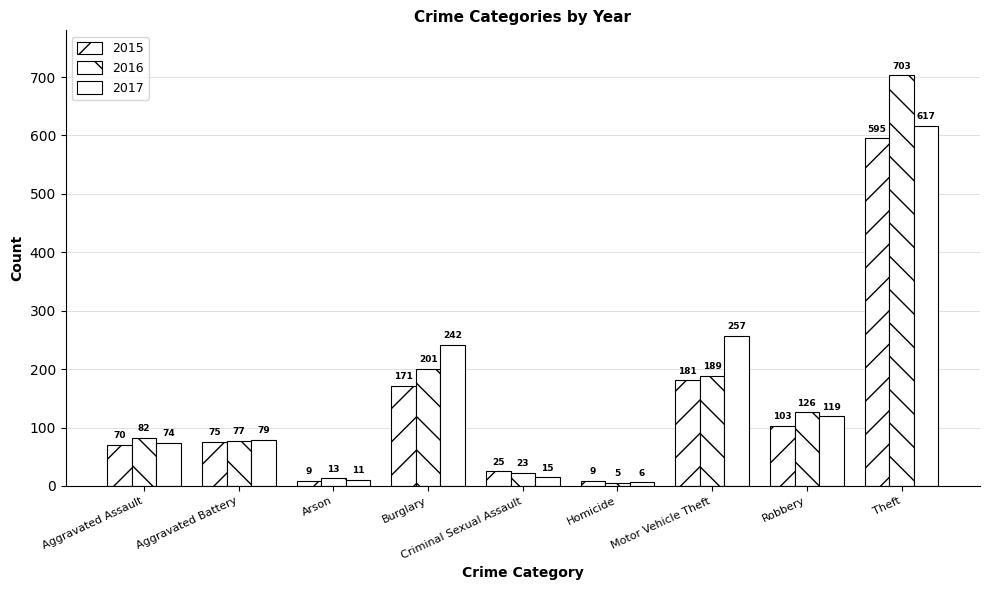

List the series in order of their peak value, lowest first.

2015, 2017, 2016